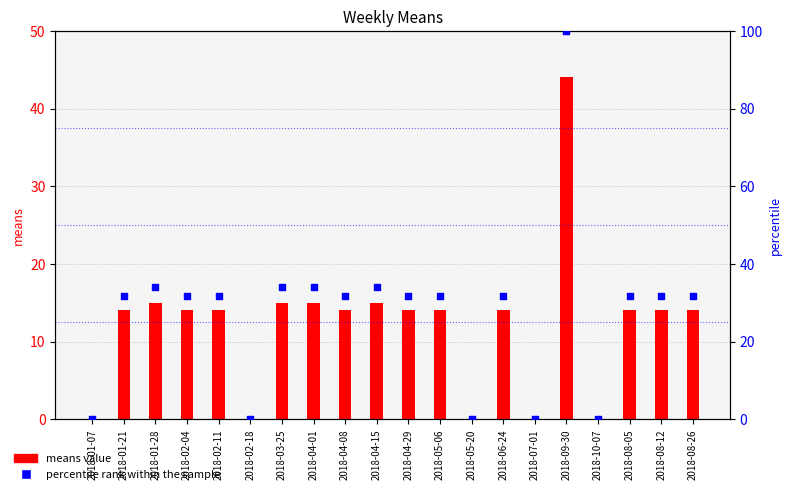

Is the value of means value at 2018-07-01 greater than the value of percentile rank within the sample at 2018-04-08?

No